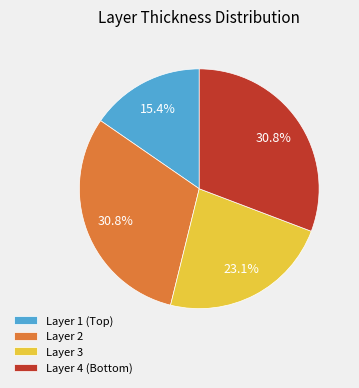

To the nearest percent, what is the difference between the largest and smallest slice percentages?

15%